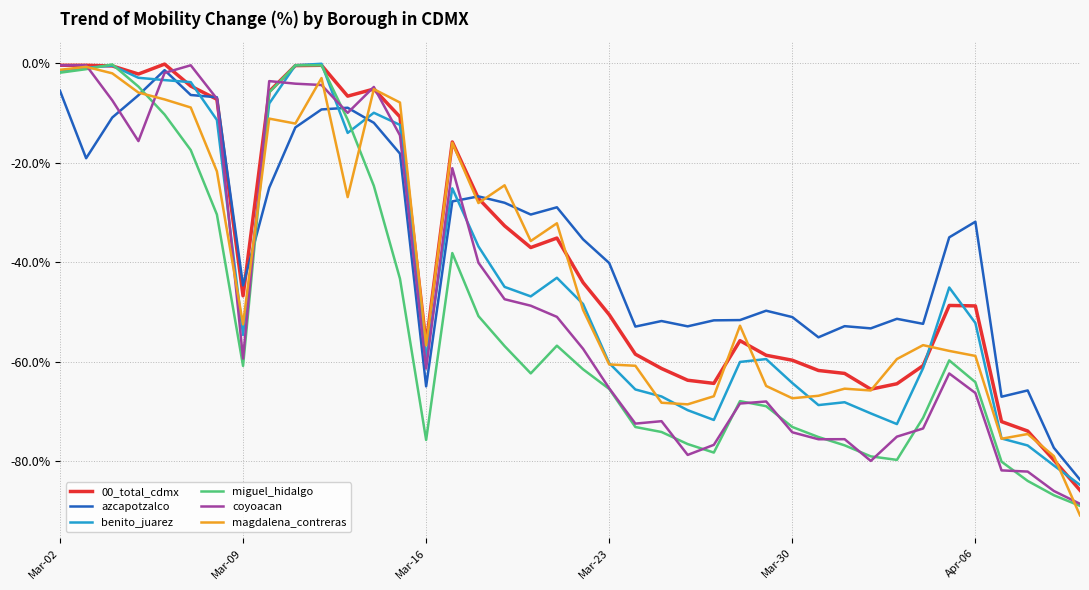

What is the lowest value of the azcapotzalco series?

-83.7